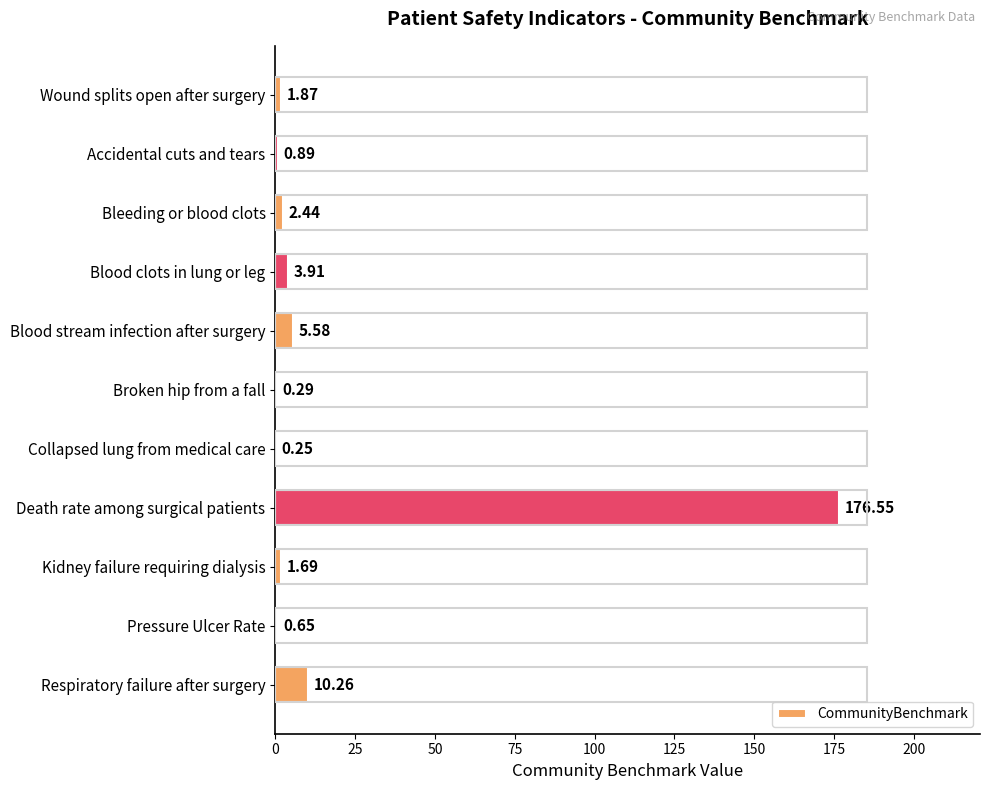

What is the change in value from Accidental cuts and tears to Collapsed lung from medical care?

-0.6